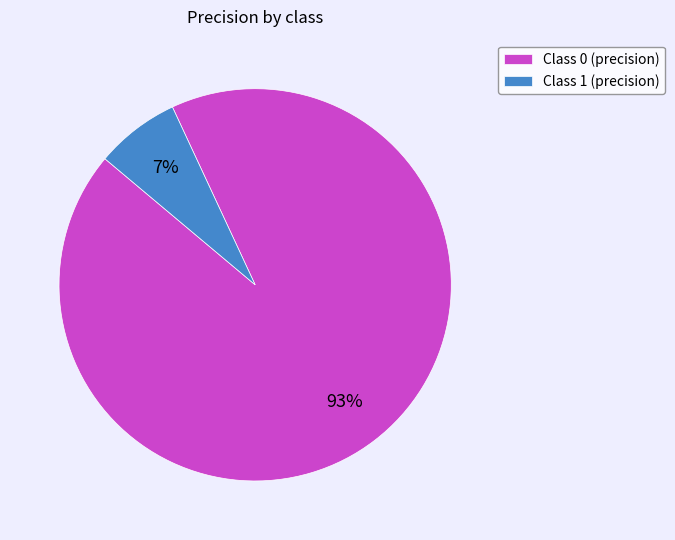

To the nearest percent, what is the difference between the largest and smallest slice percentages?

86%